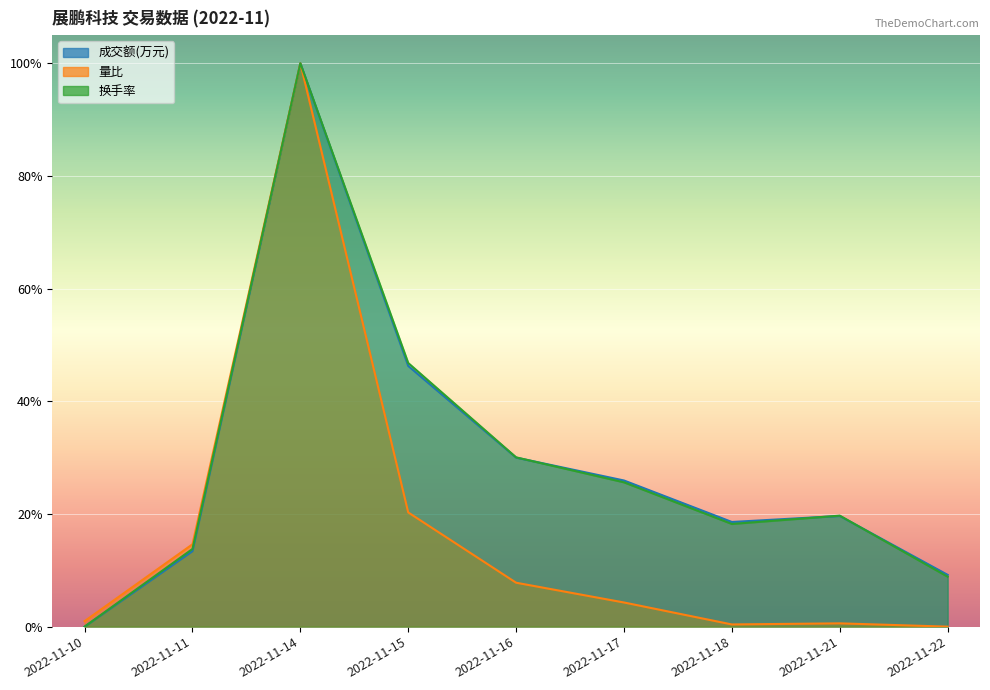

After their last crossing, which series has the higher values: 换手率 or 量比?

换手率